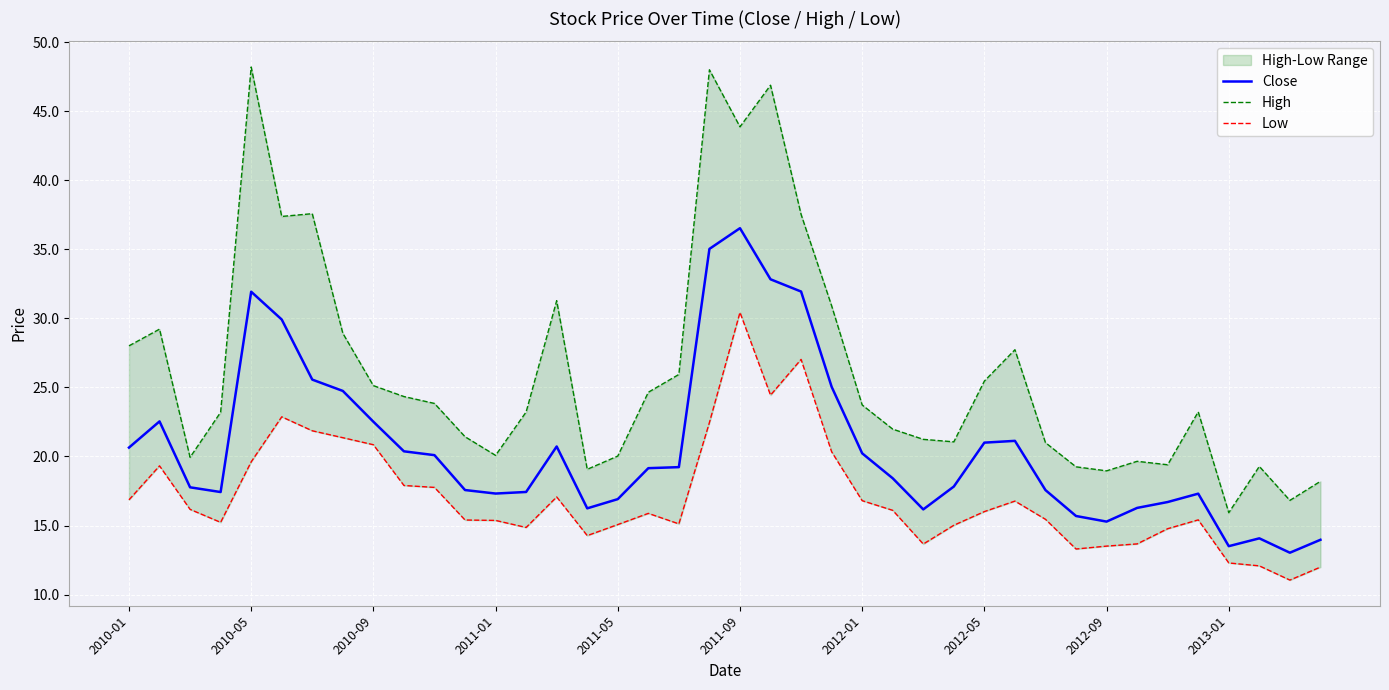

How many distinct data groups are displayed?

3